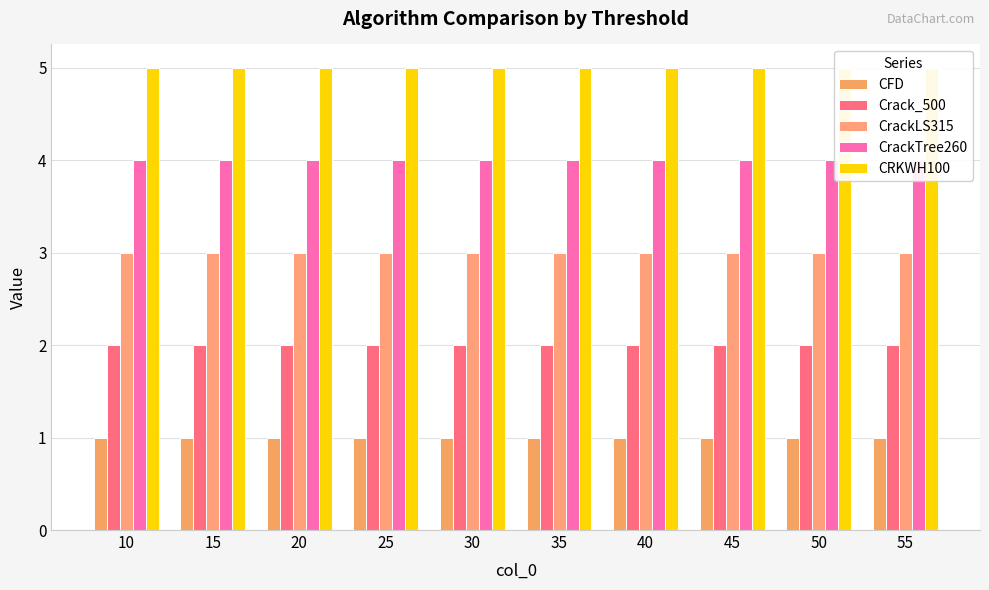

What is the difference between the highest and lowest values at 30?

4